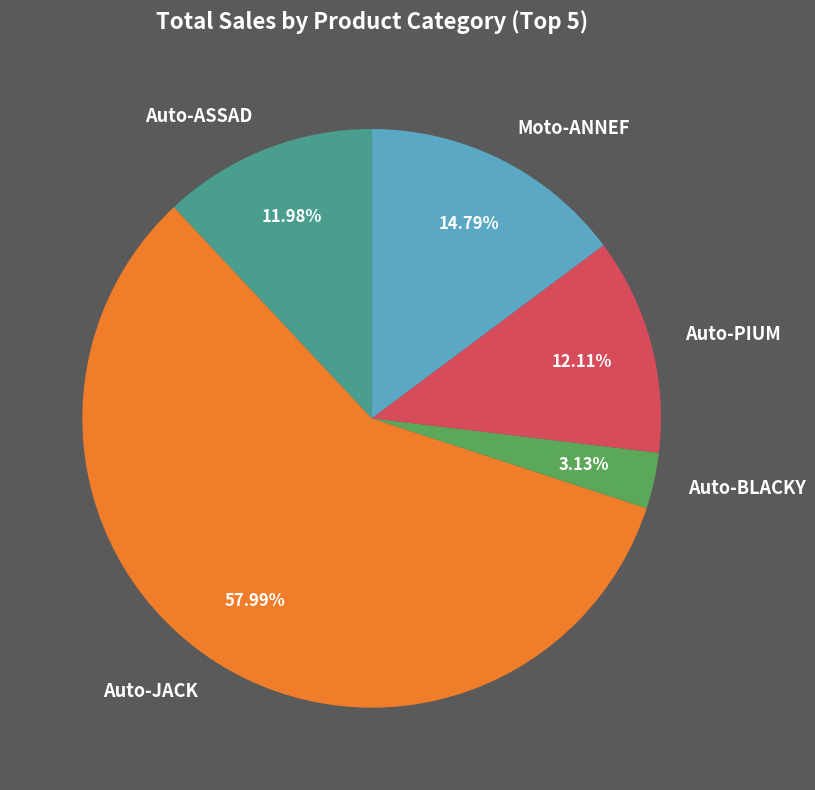

Which slice represents more than half of the pie?

Auto-JACK